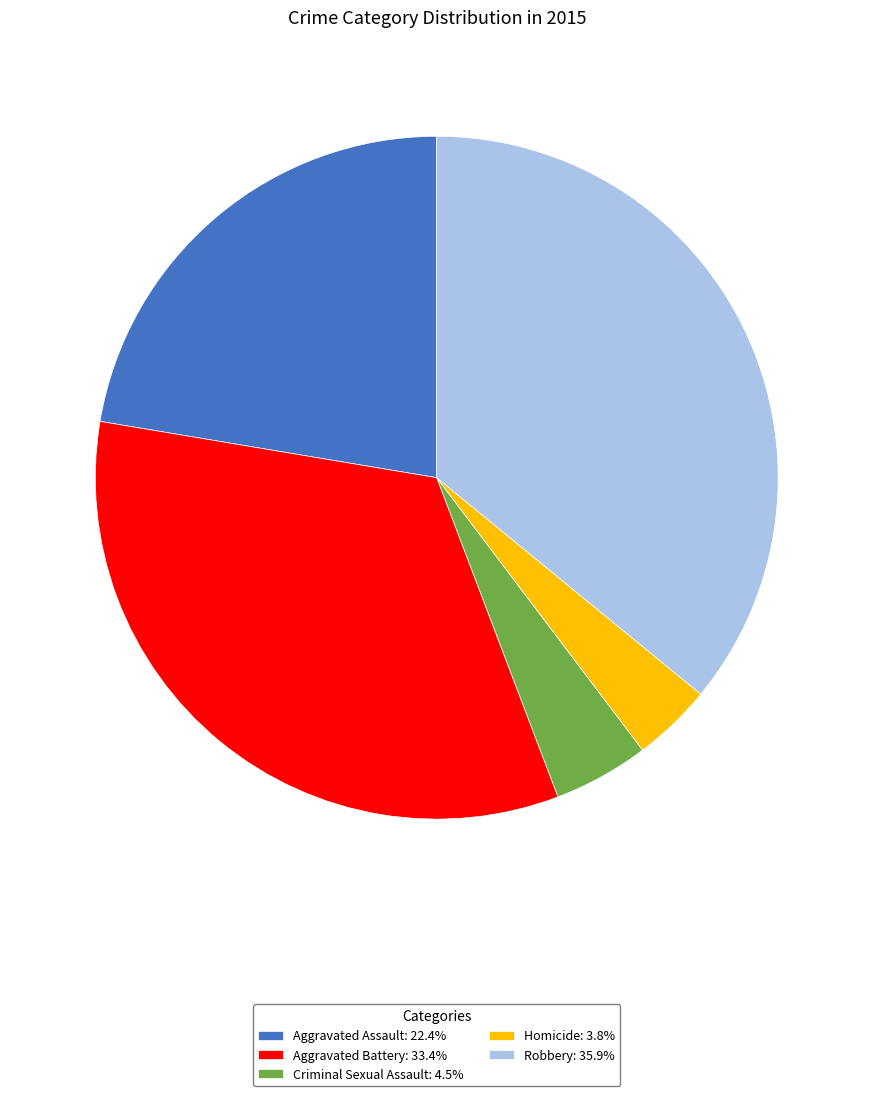

Is there a majority slice in this chart?

No